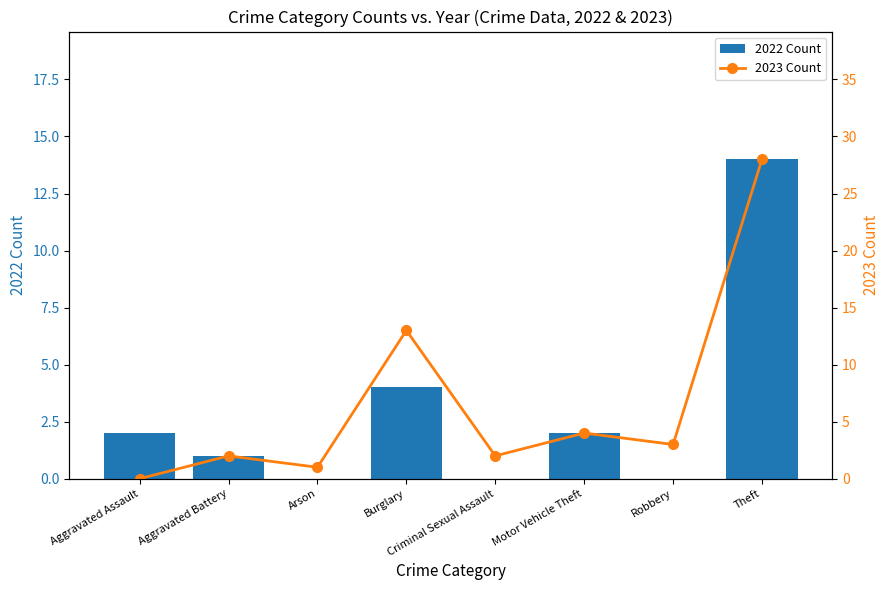

The value of 2023 Count at Burglary is 23. True or false?

False